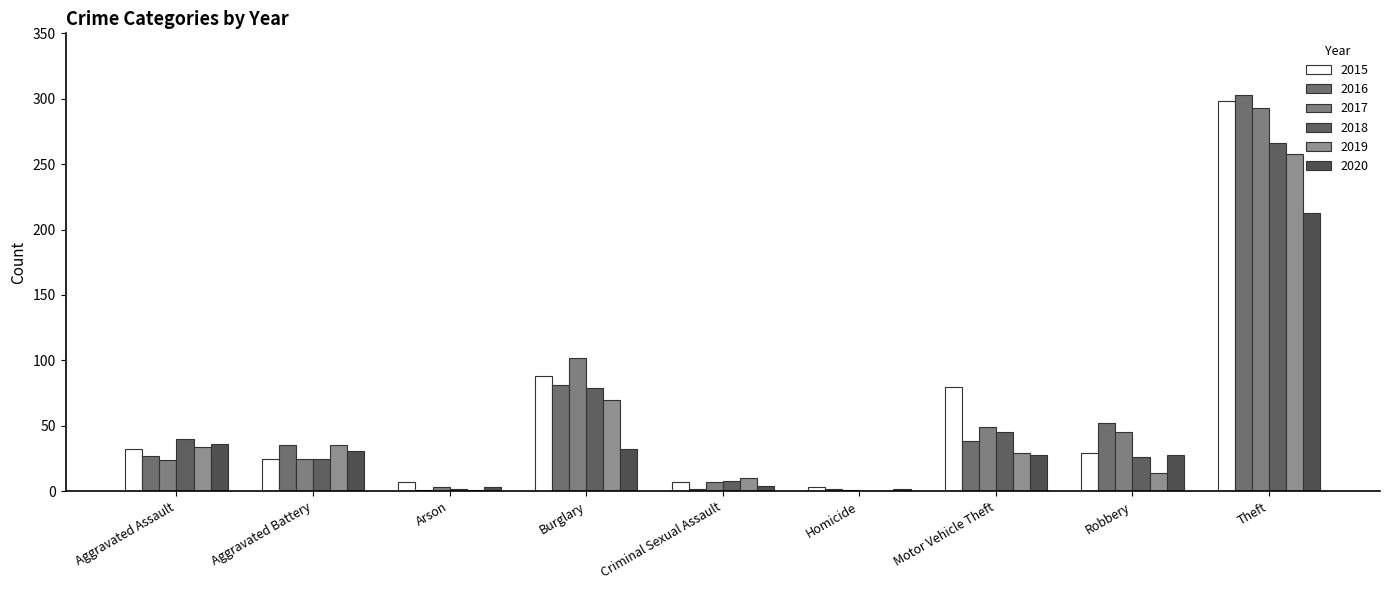

What is the difference between the highest and lowest values at Burglary?

70